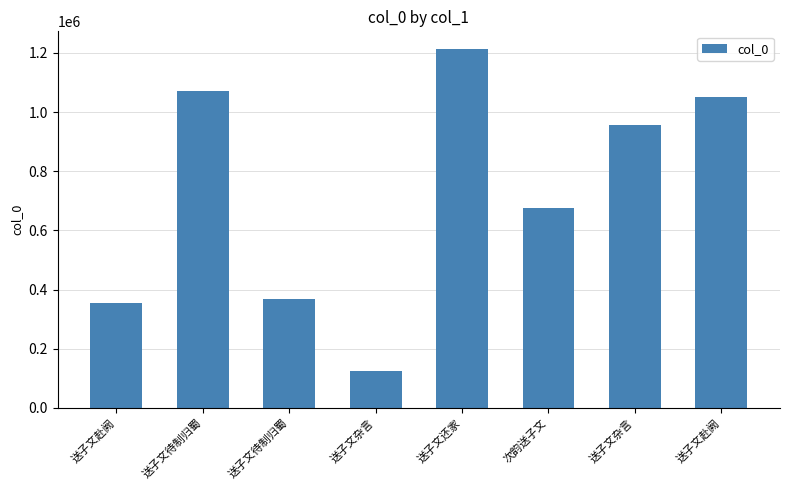

How many bars are there in total?

8